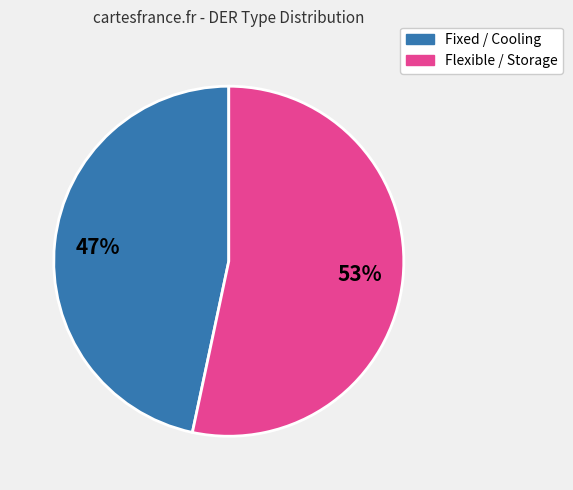

True or false: Flexible / Storage accounts for 53% of the total.

True